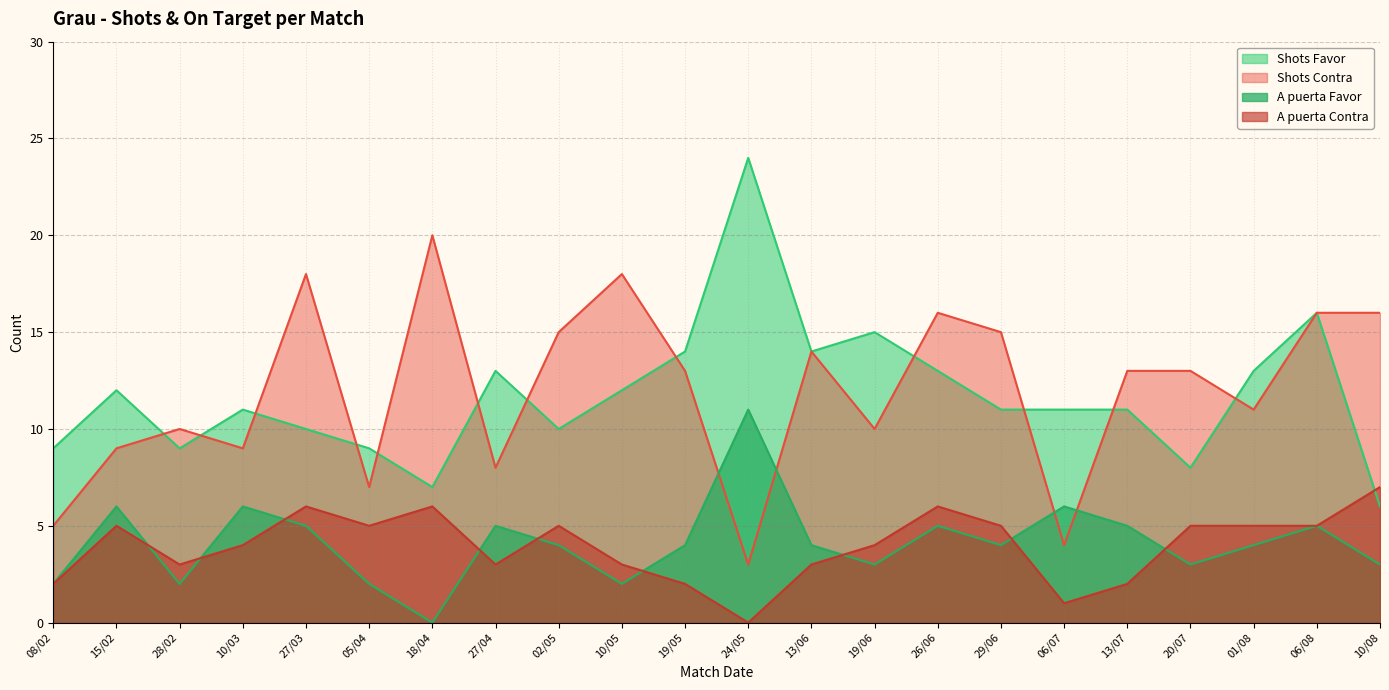

True or false: Shots Contra has more than 1 points higher than both neighbors.

True